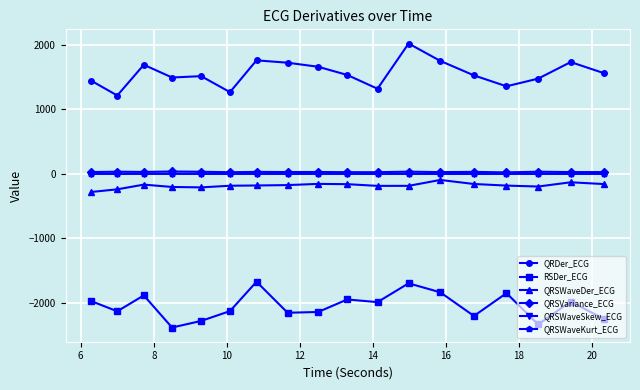

Which series has the largest total across all categories?

QRDer_ECG